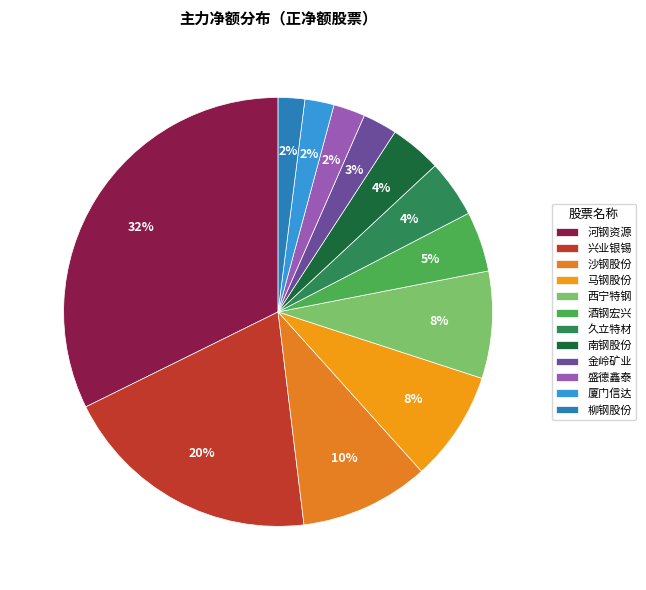

Which slice is the largest?

河钢资源